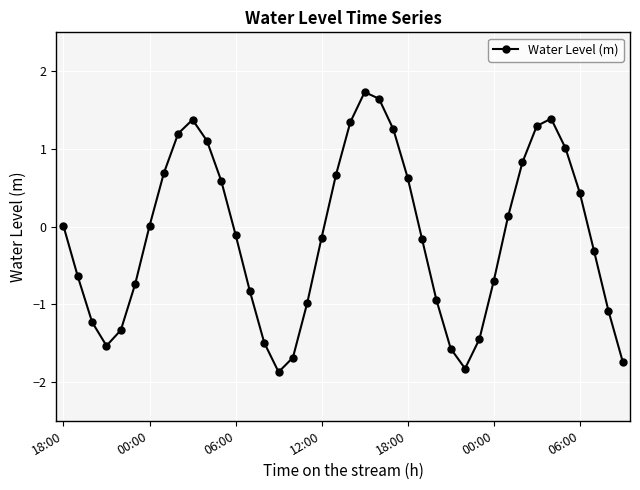

How many categories are shown in the chart?

40